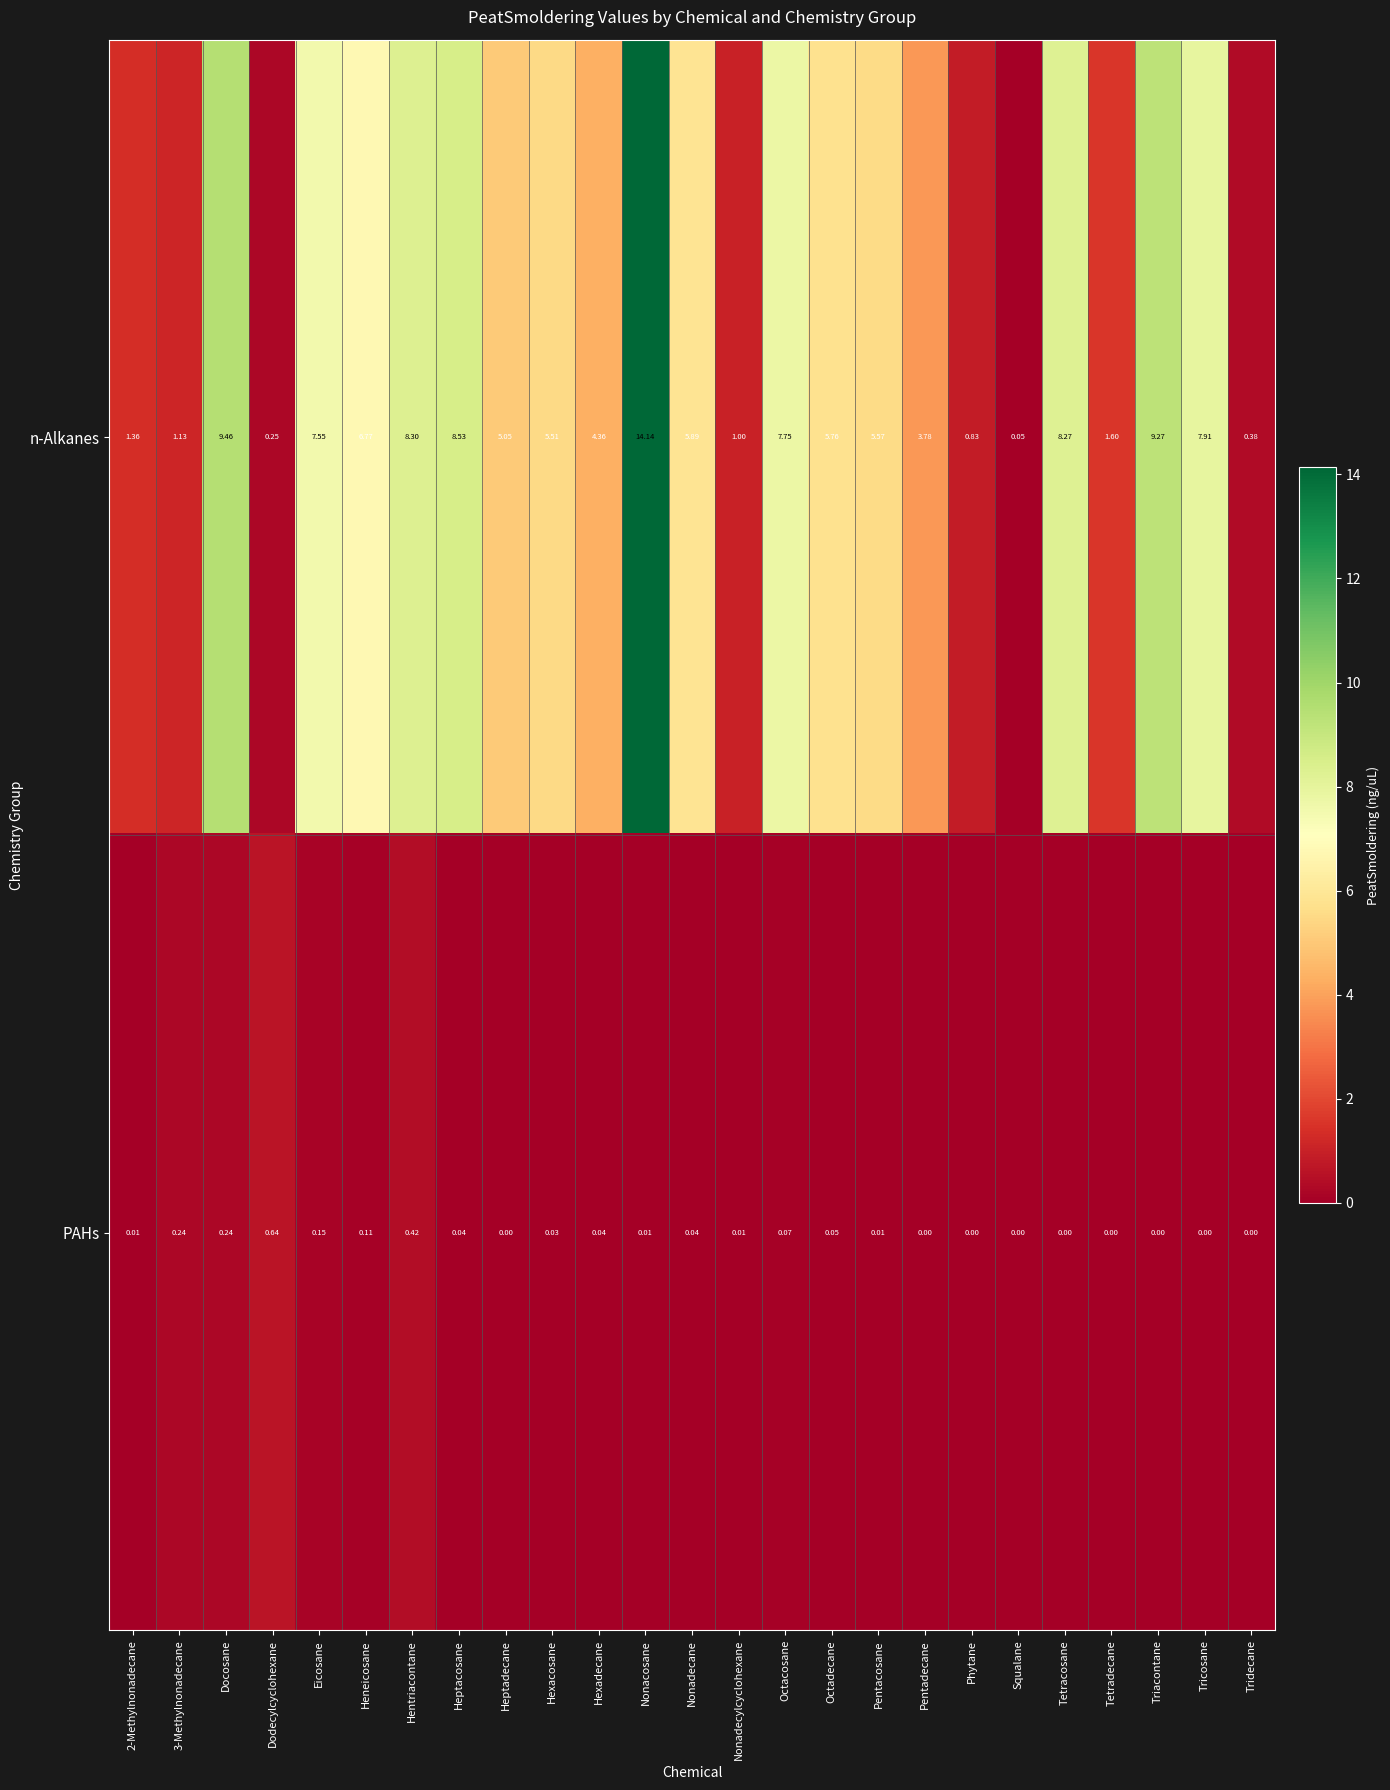

Rank the series at Hentriacontane from lowest to highest value.

PAHs, n-Alkanes